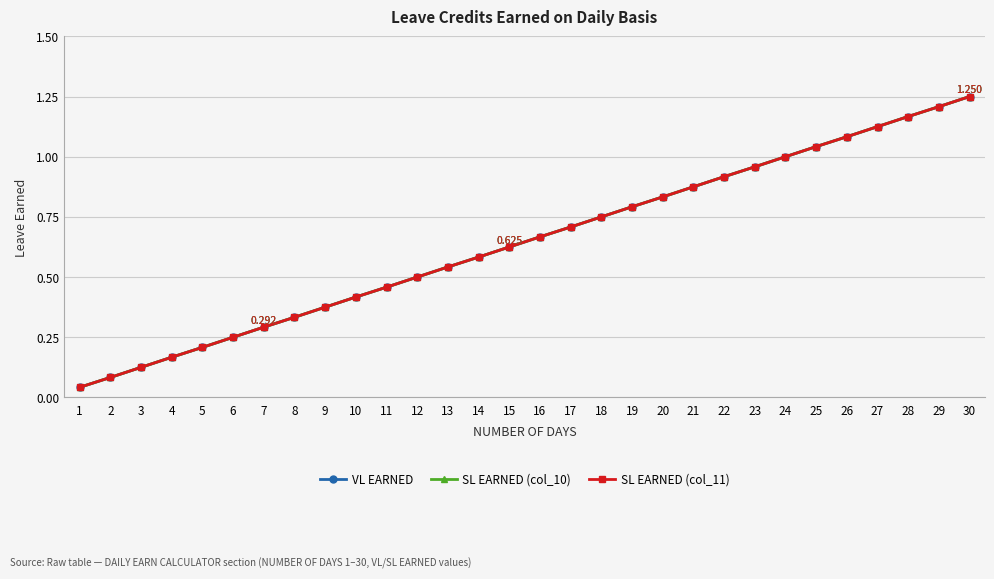

The value of SL EARNED (col_10) at 15 is 1.0. True or false?

False